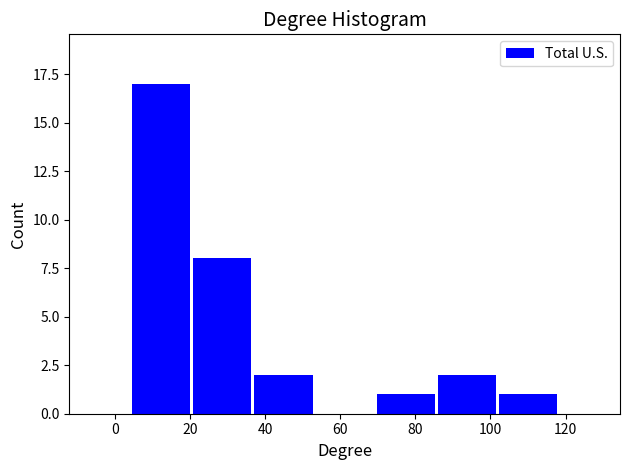

Which range on the x-axis has the tallest bar?

4 to 20